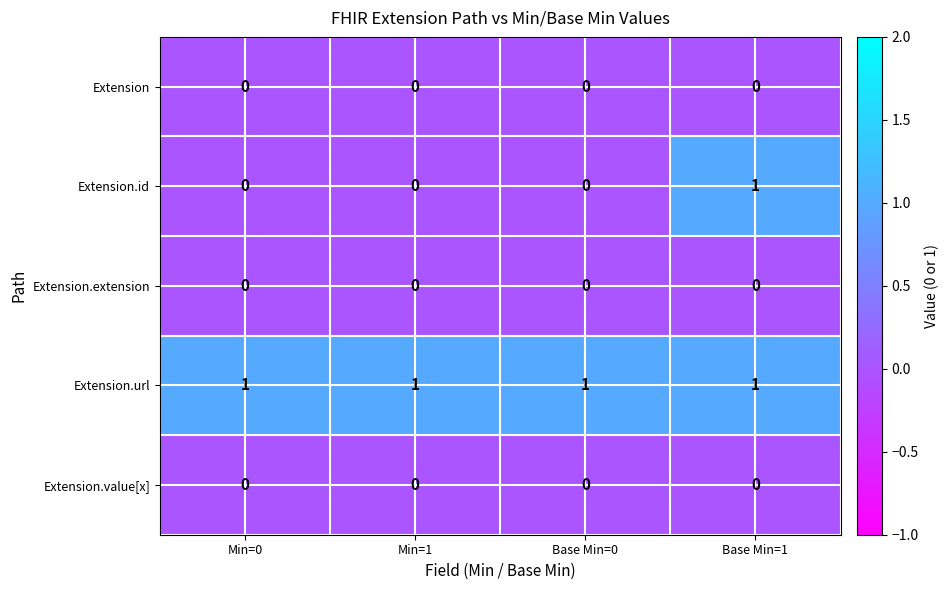

What is the greatest value displayed?

1